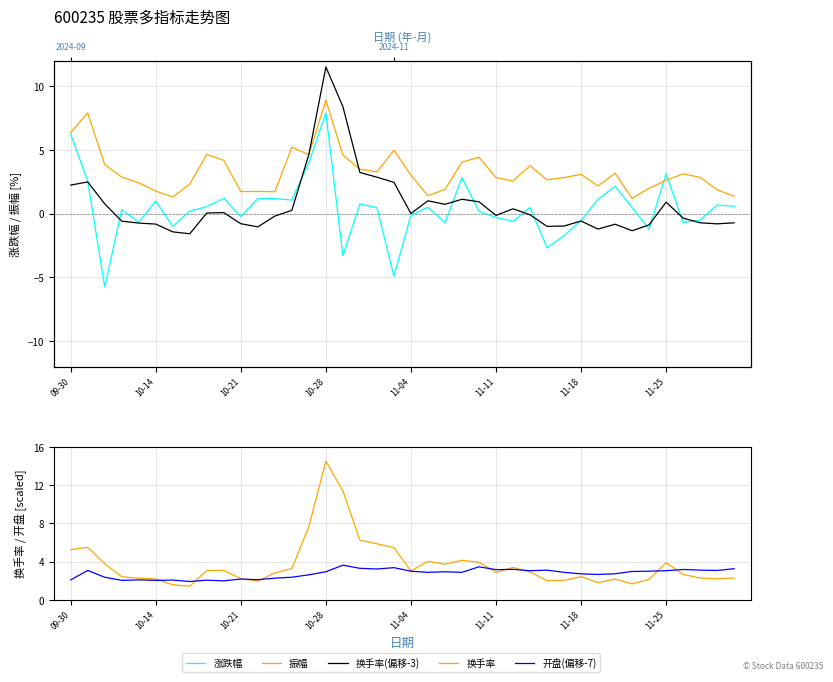

What is the greatest value displayed?

14.5